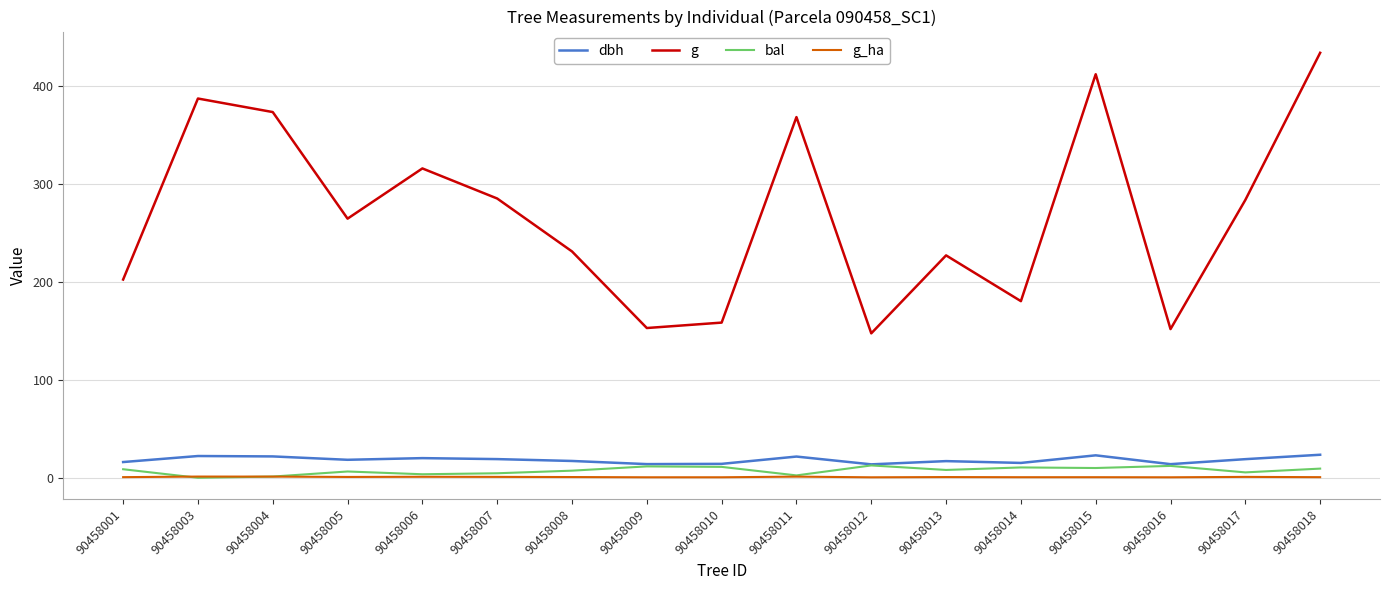

What is the spread (max minus min) of values at 90458003?

387.1